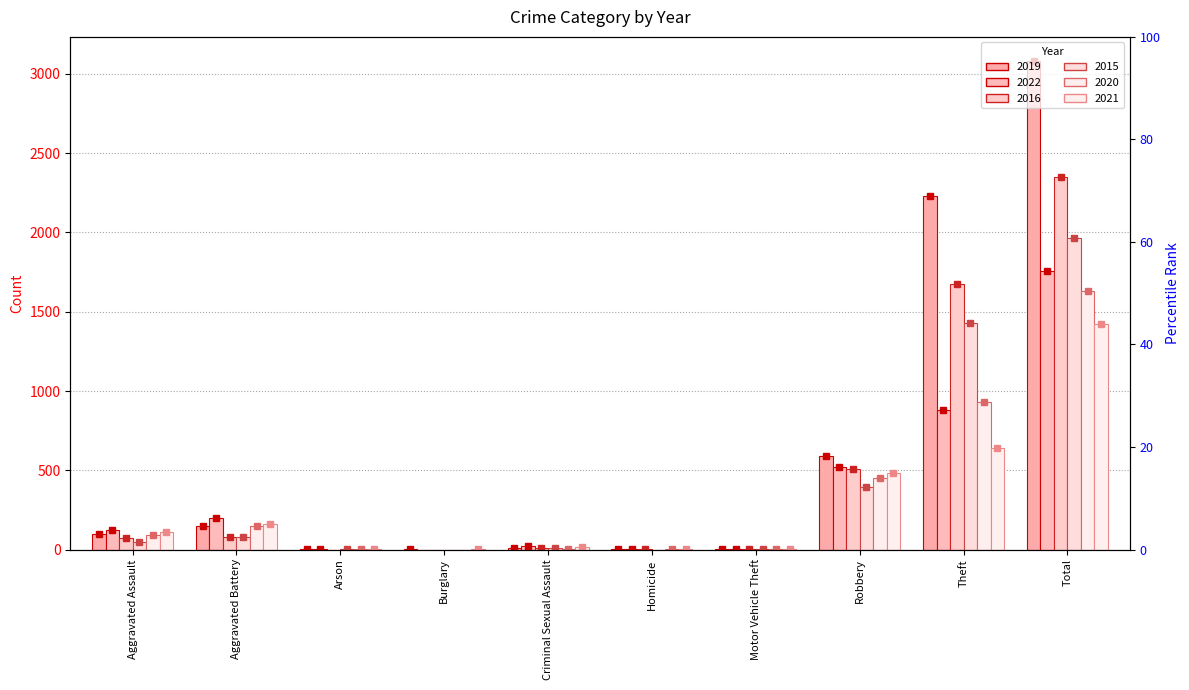

True or false: 2020 has a value of 2 at Arson.

False